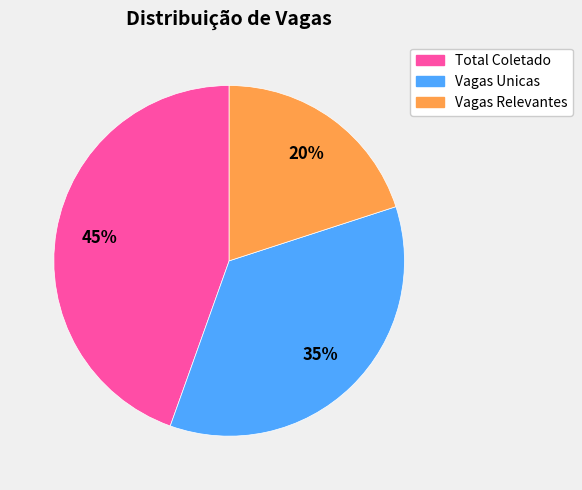

What is the ratio of the value at Vagas Unicas to the value at Total Coletado?

0.8